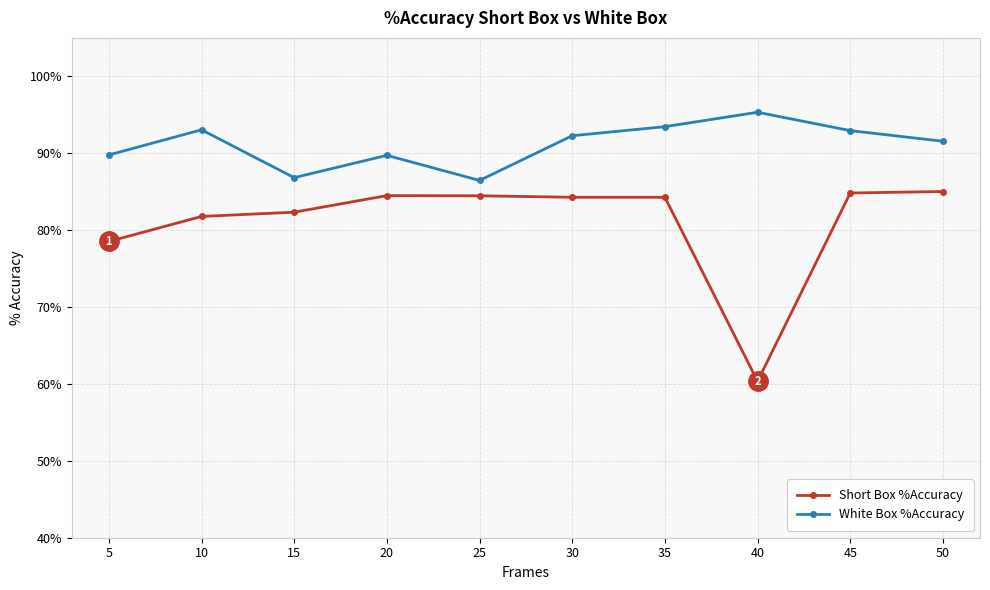

True or false: White Box %Accuracy has more than 1 interior local peaks.

True